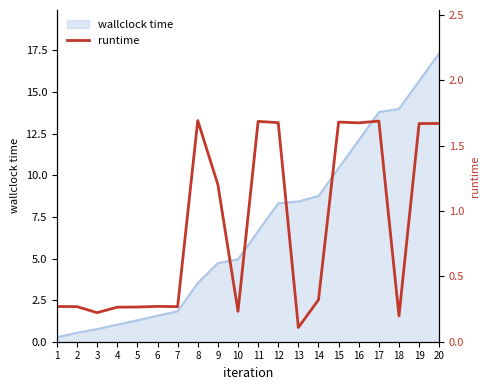

Is it true that wallclock time equals 7.0 at 9?

False